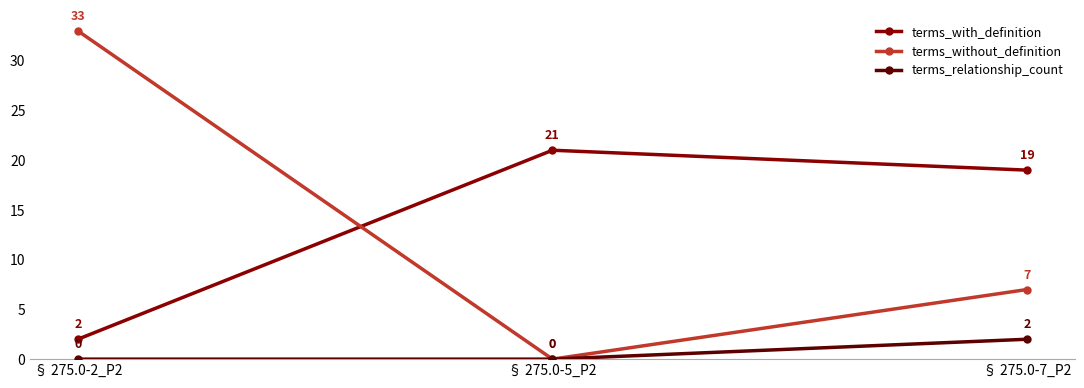

At which category does the chart reach its peak across all series?

§ 275.0-2_P2